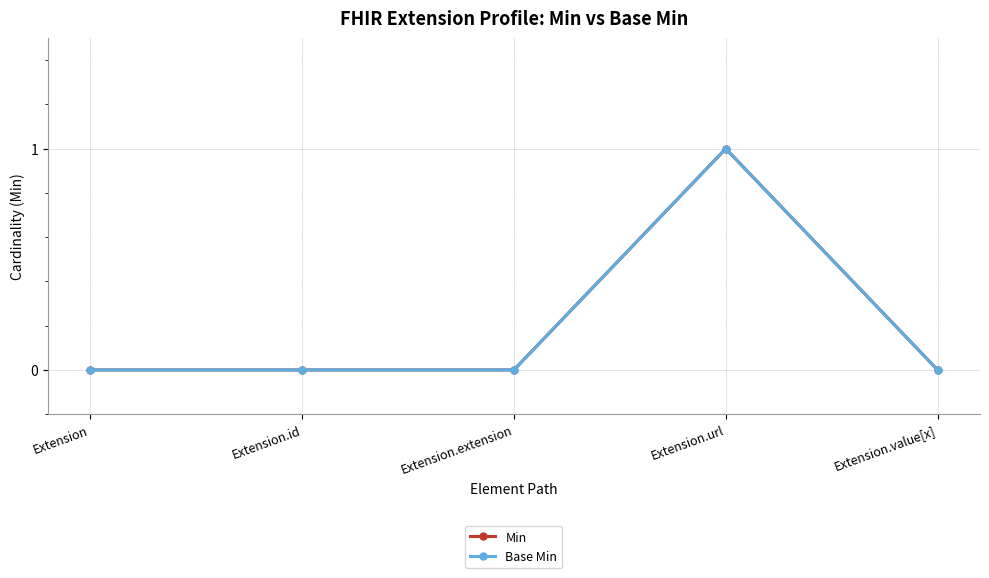

Reading right to left, transcribe all the data shown in this chart.

Min: Extension.value[x]=0	Extension.url=1	Extension.extension=0	Extension.id=0	Extension=0
Base Min: Extension.value[x]=0	Extension.url=1	Extension.extension=0	Extension.id=0	Extension=0